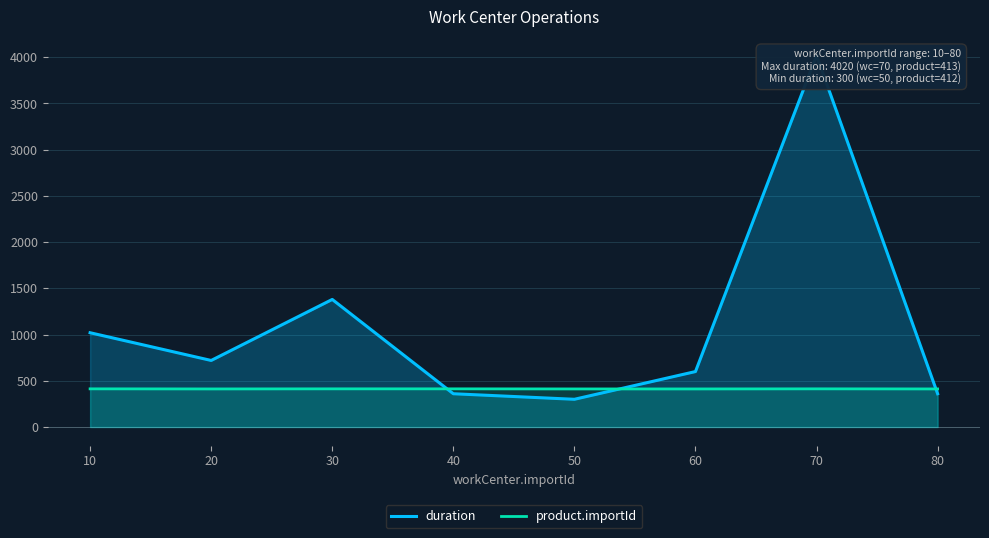

Reading left to right, transcribe all the data shown in this chart.

duration: 1020	720	1380	360	300	600	4020	360
product.importId: 413	412	413	413	412	412	413	412